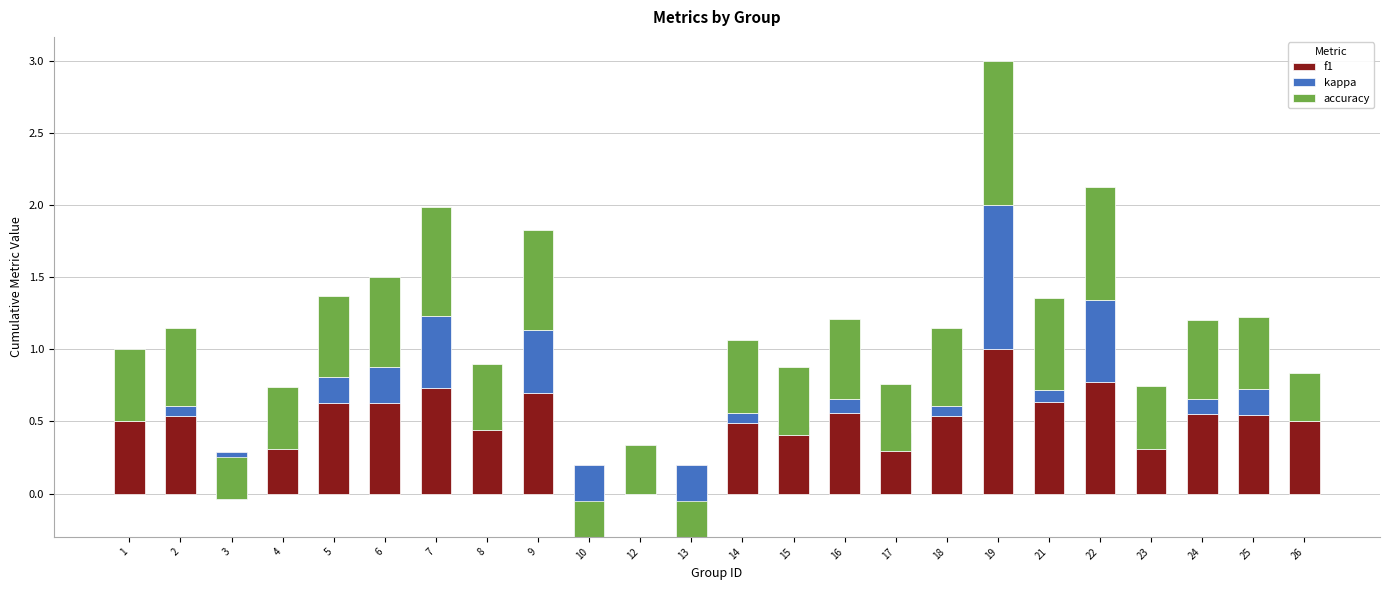

True or false: f1 has a value of 0.5 at 22.

False